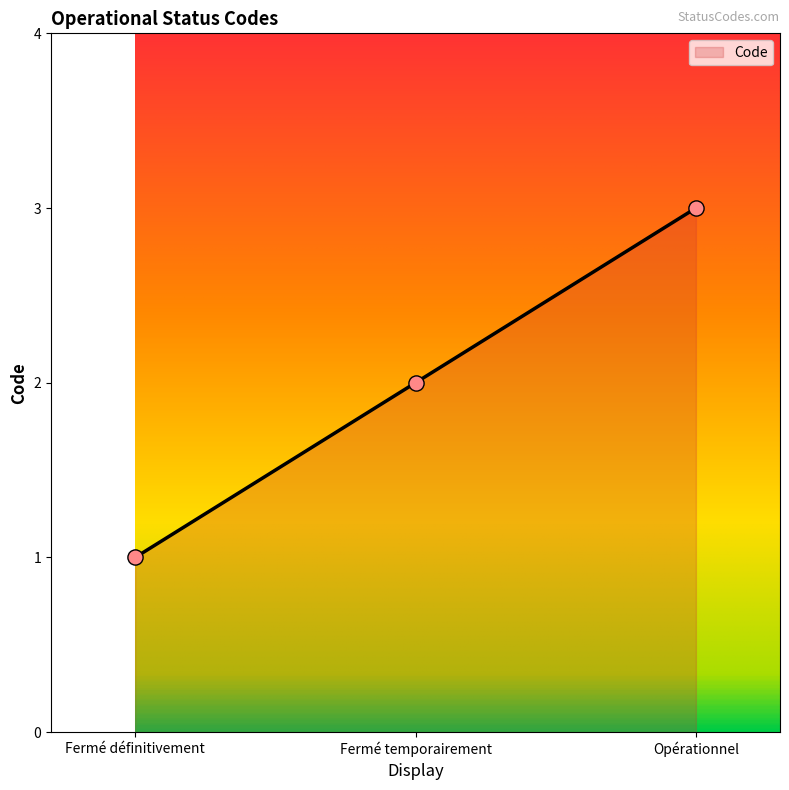

Between Fermé définitivement and Opérationnel, which is larger?

Opérationnel